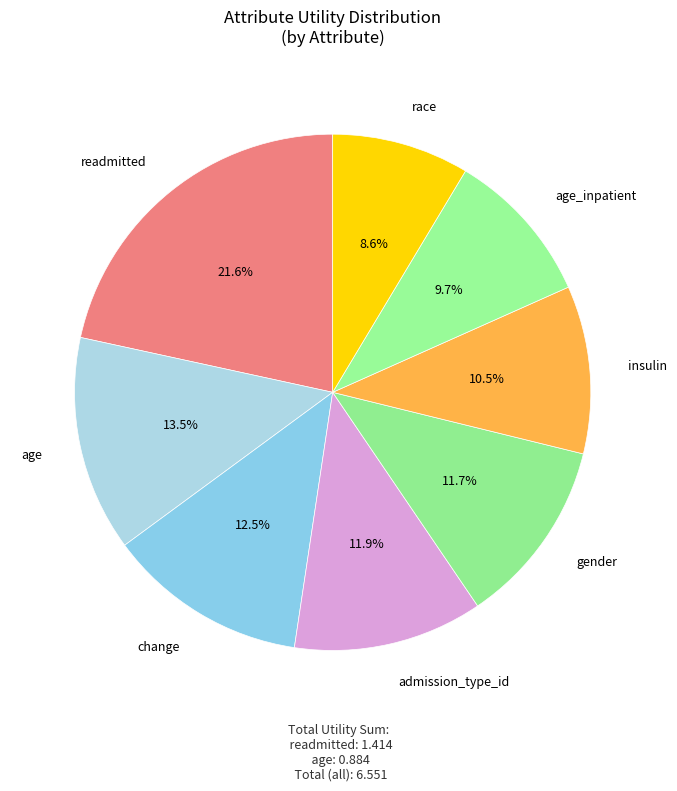

Which category has the smallest portion of the pie?

race